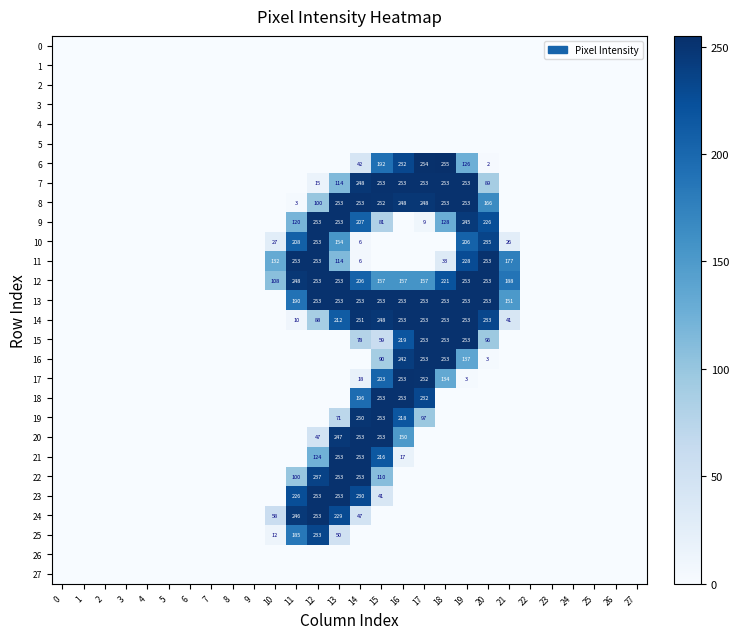

At 18, list the series in order from smallest to largest.

0, 1, 2, 3, 4, 5, 10, 18, 19, 20, 21, 22, 23, 24, 25, 26, 27, 11, 9, 17, 12, 7, 8, 13, 14, 15, 16, 6